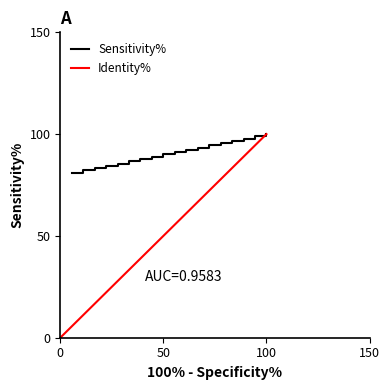

The value of Identity% at 0 is 51.1. True or false?

False